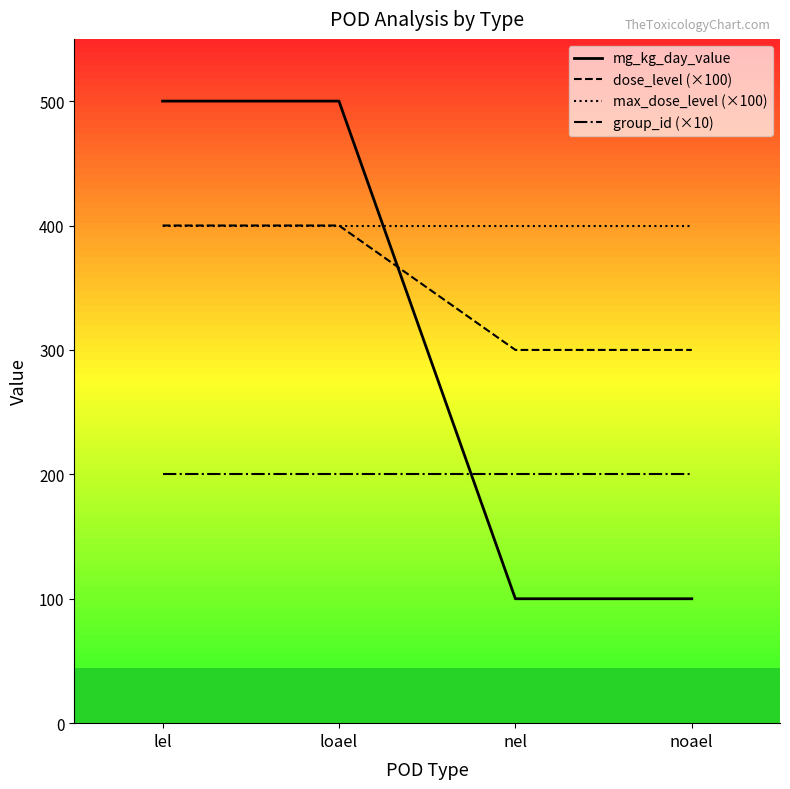

What value does the mg_kg_day_value series have at noael, to the nearest 5?

100